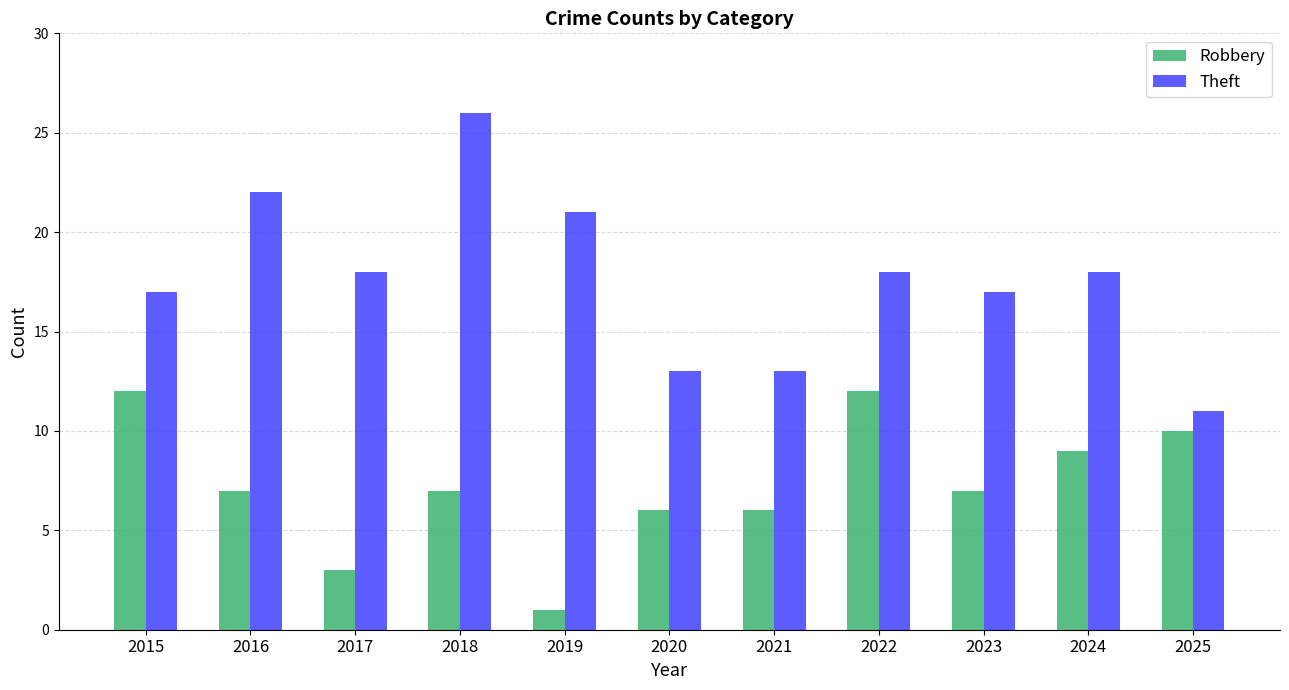

Rank the series by their maximum value, from lowest to highest.

Robbery, Theft